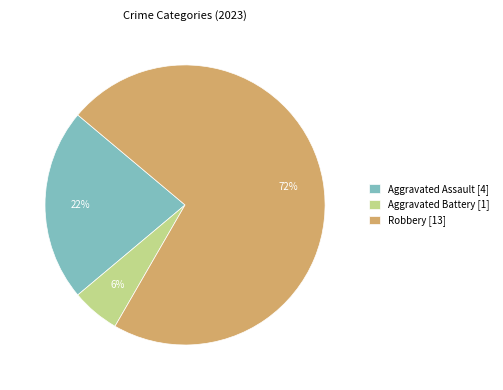

Which slice represents more than half of the pie?

Robbery [13]